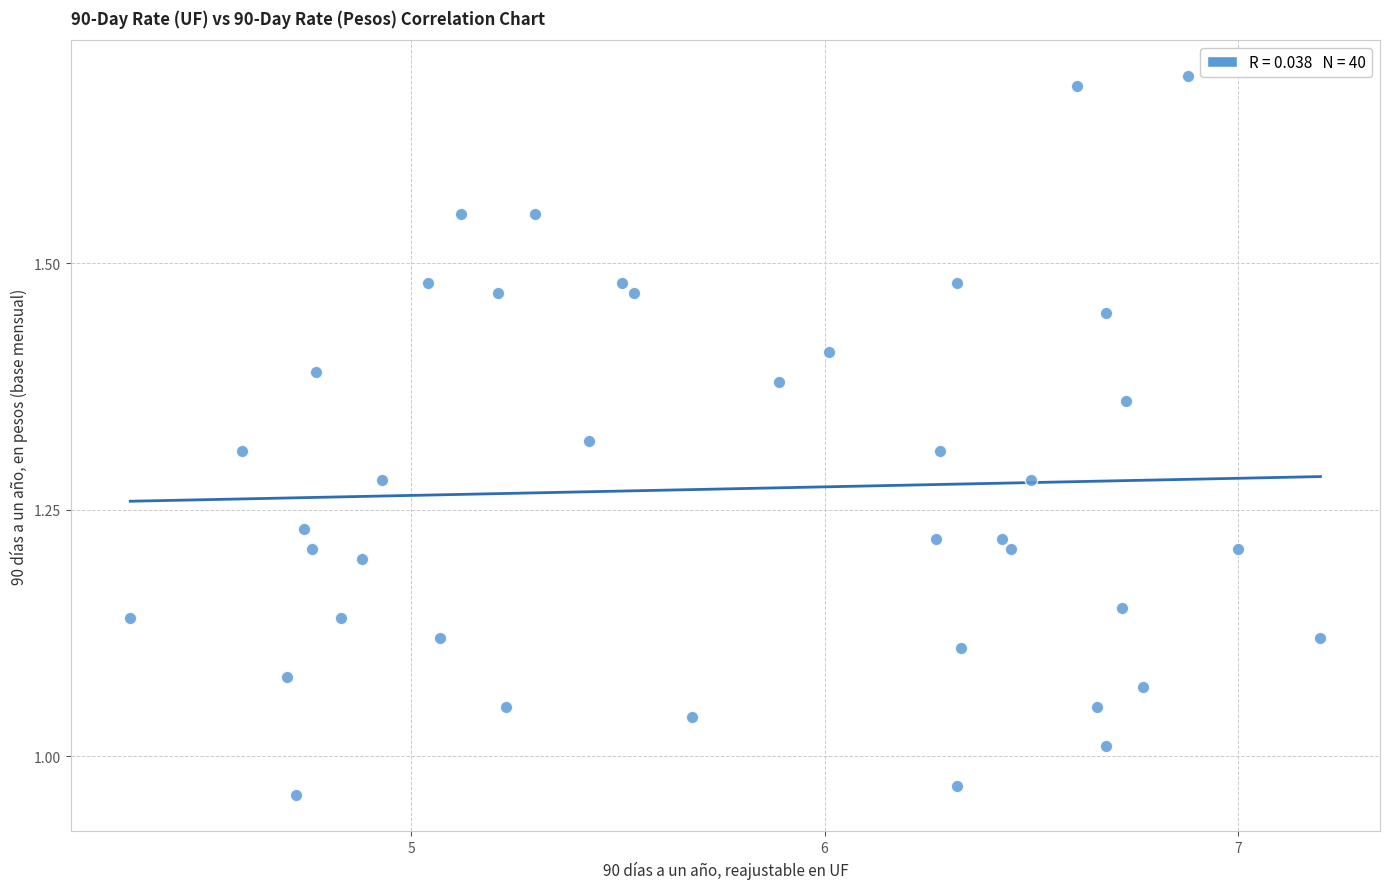

What is the range of Y values (max minus min)?

0.7